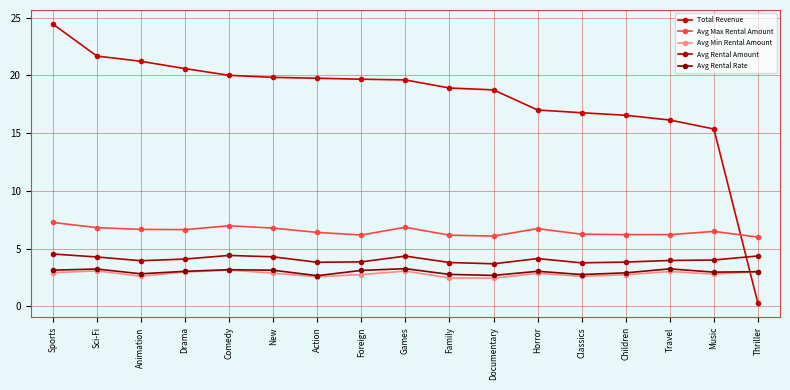

What is the sum of all Total Revenue values?

306.6